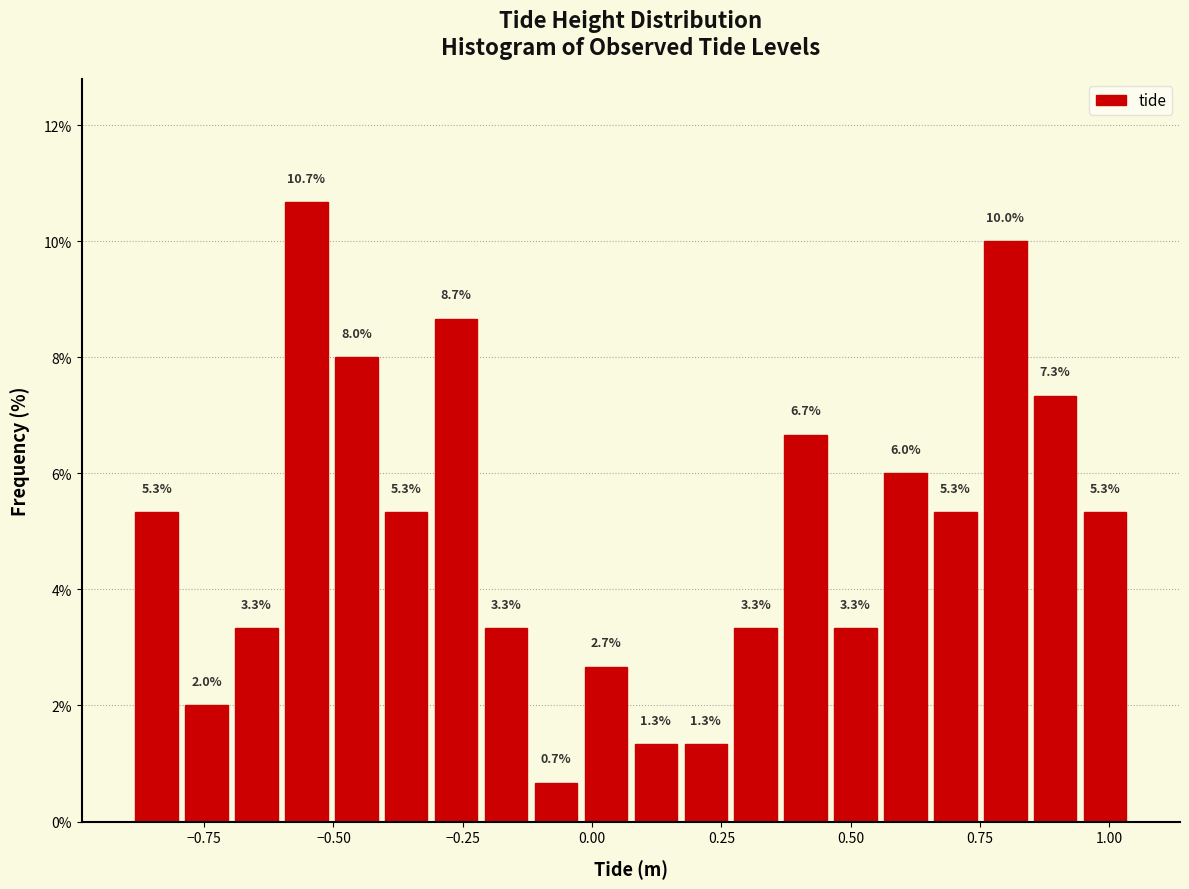

Read against the x-axis, roughly where is the centre of the tallest bar?

-0.55